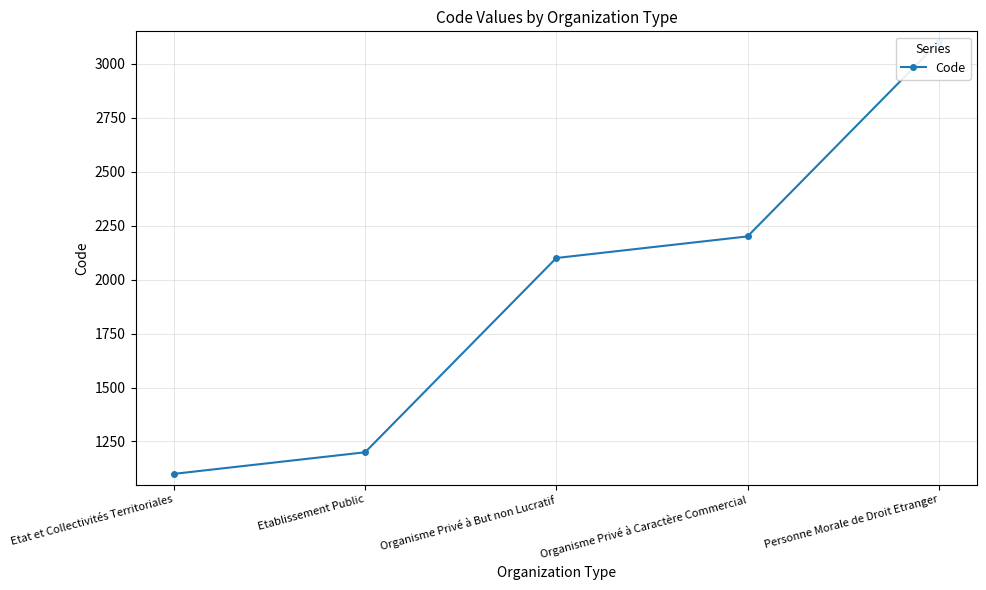

What is the sum of the values at Etablissement Public and Organisme Privé à But non Lucratif?

3300